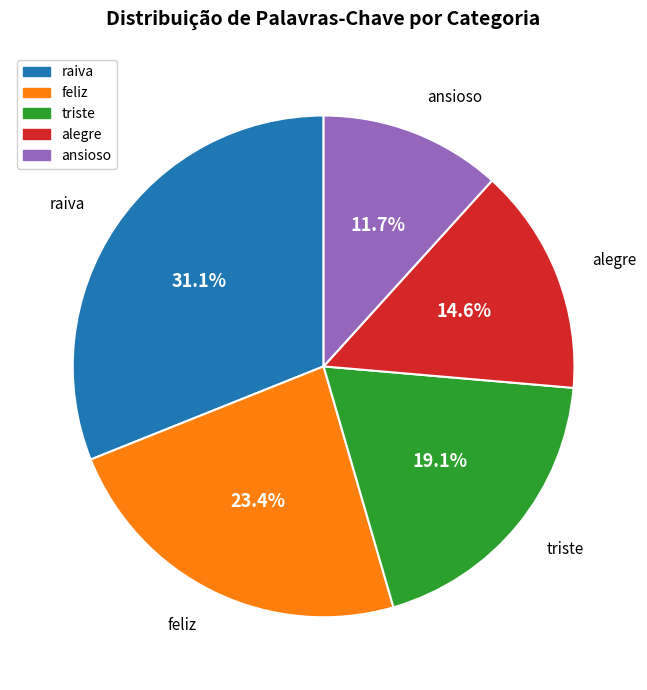

Which slice is the smallest?

ansioso